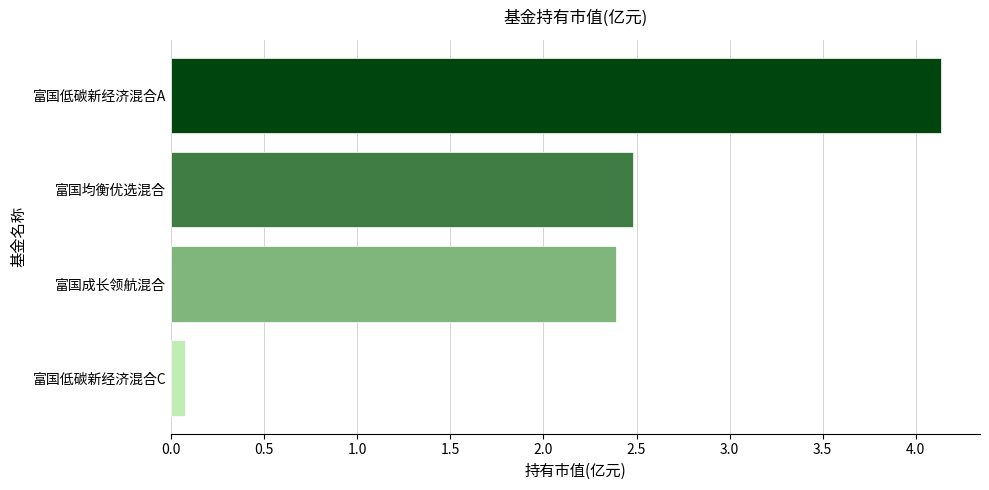

How many data points are less than 2?

1